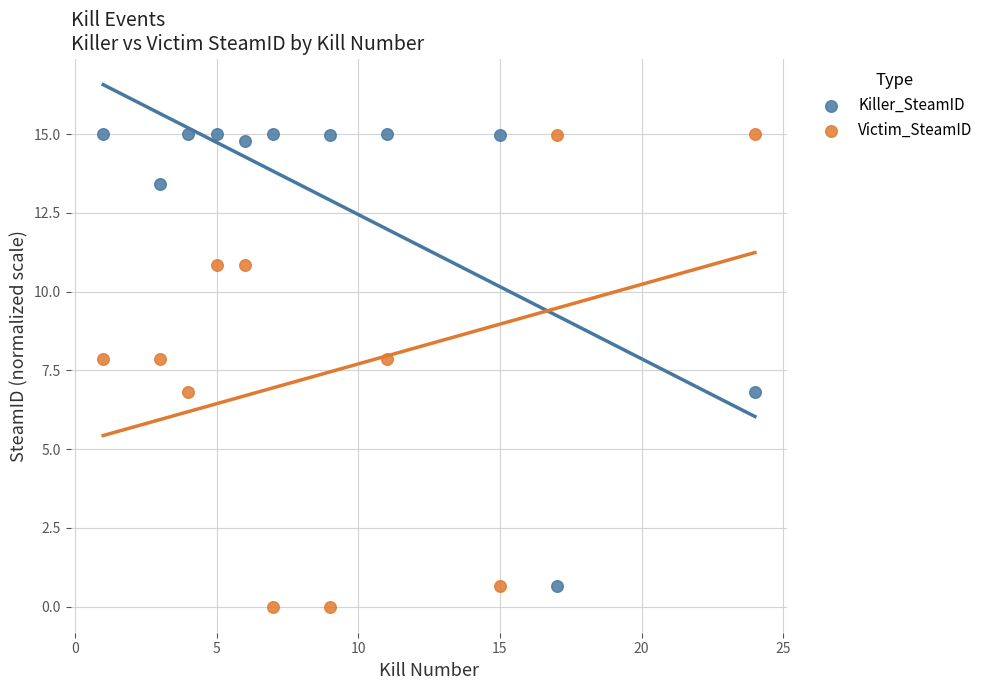

Across all data points, what is the range of Y values (max minus min)?

15.0